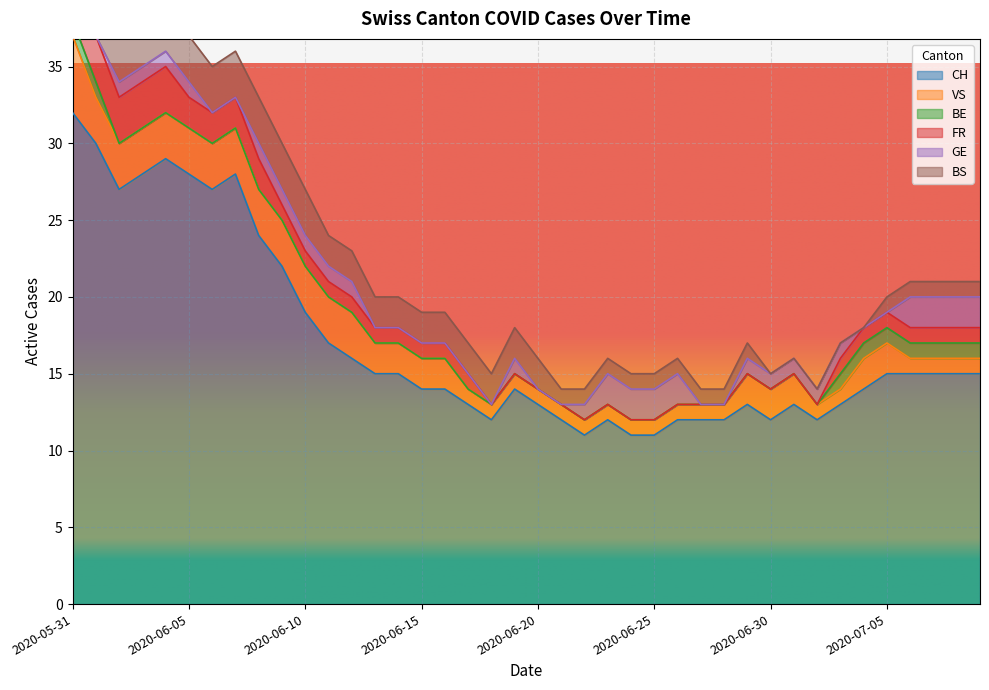

How many data points does each series have?

40